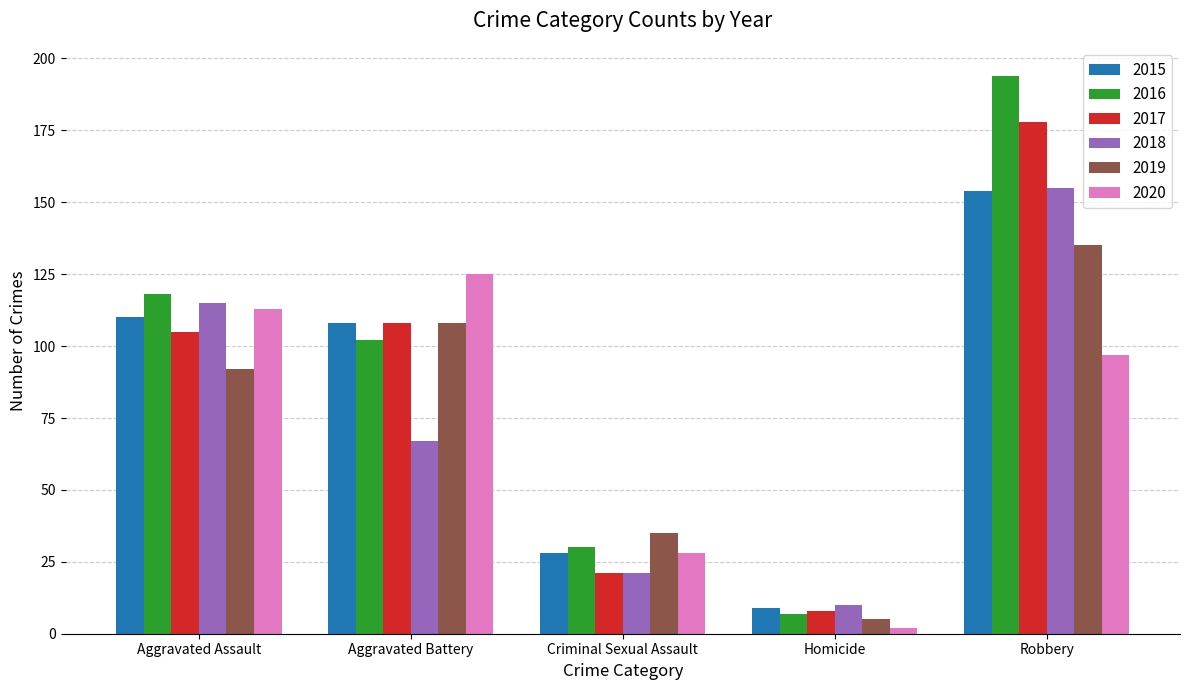

What position from the right is Robbery?

1